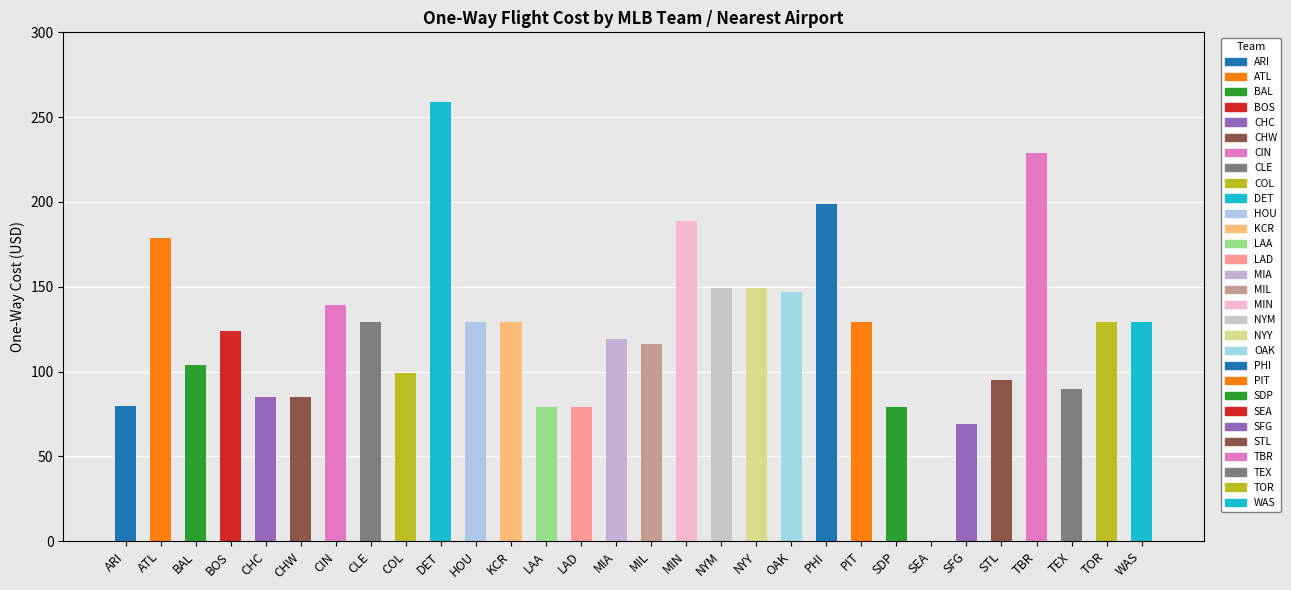

What position from the right is TOR?

2